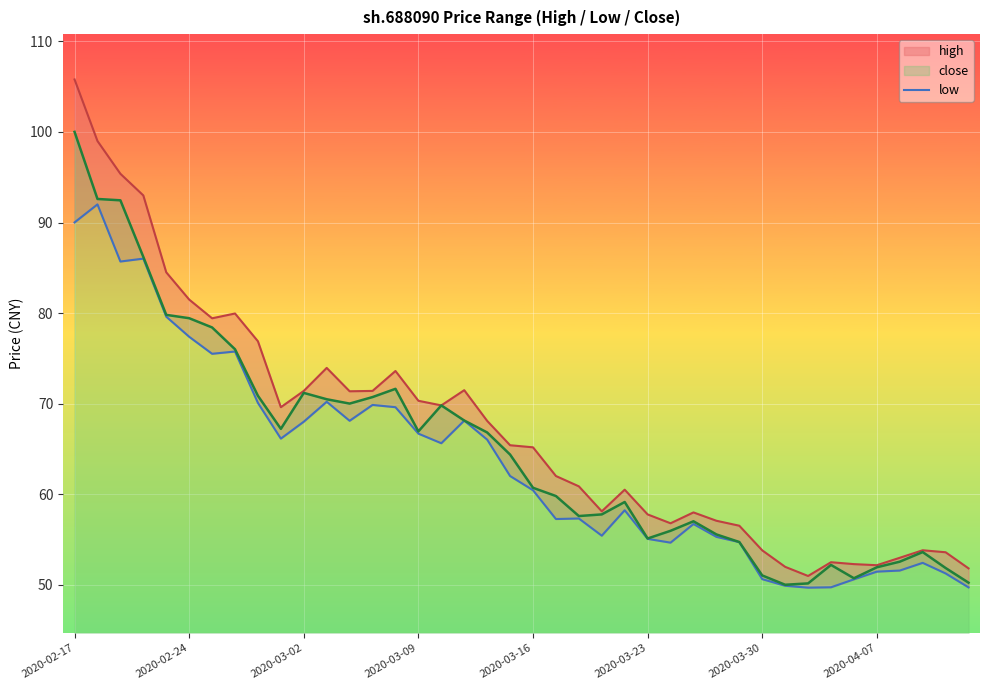

What is the value of the close point at the 35th from the left?

50.7